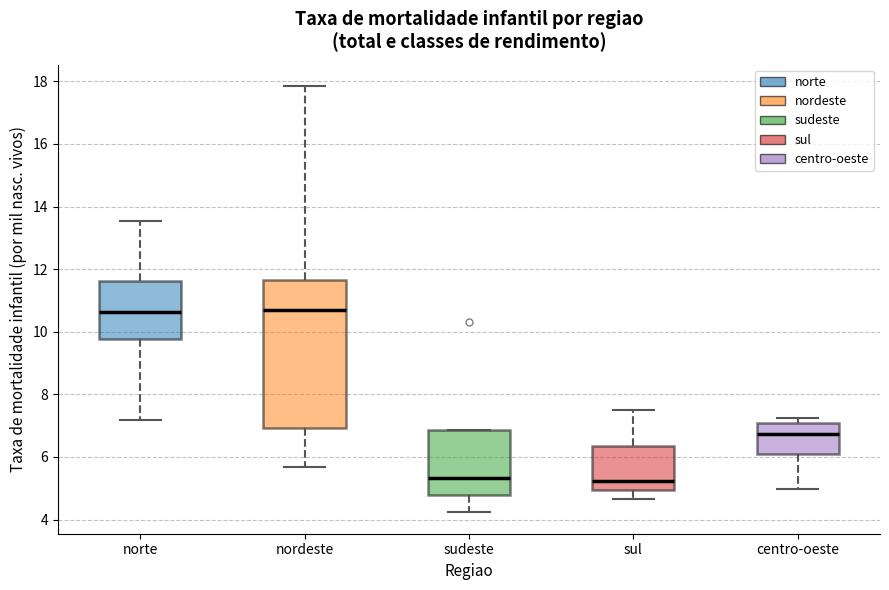

Which box is the tallest, from its lower edge to its upper edge?

nordeste